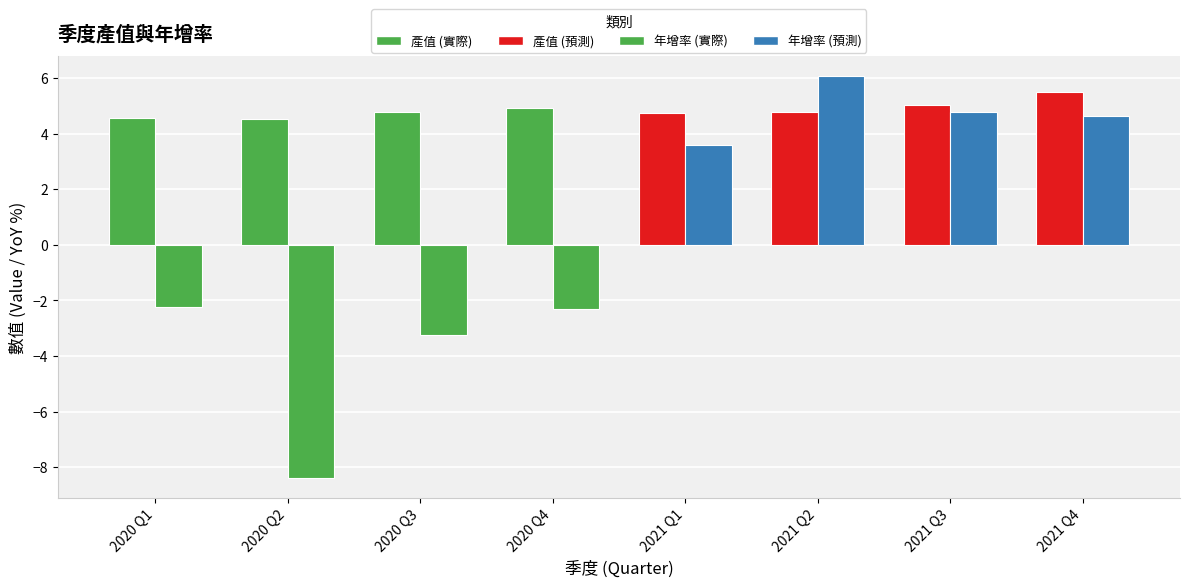

Rank the series by their maximum value, from highest to lowest.

年增率, 產值